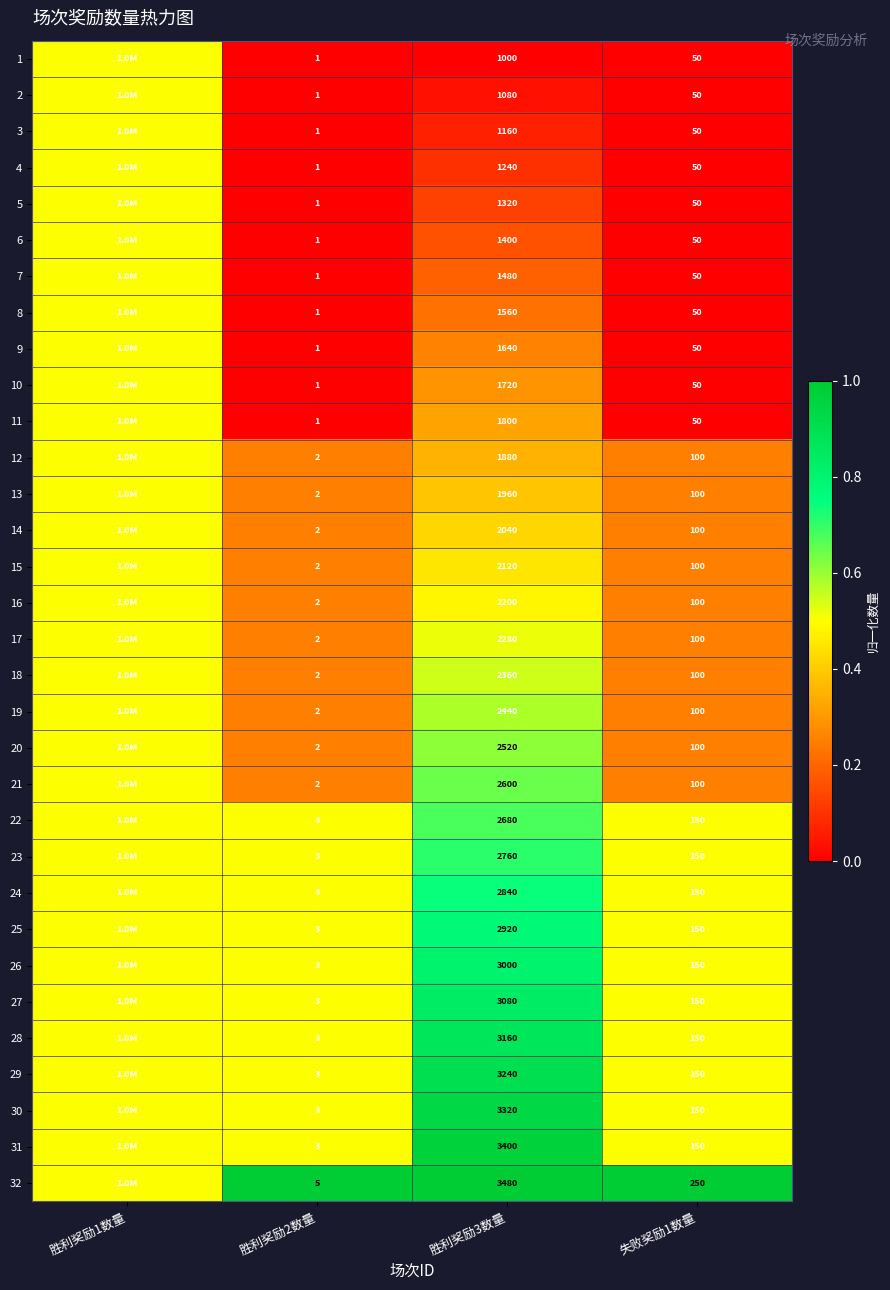

True or false: 22 has a value of 210.8 at 失败奖励1数量.

False